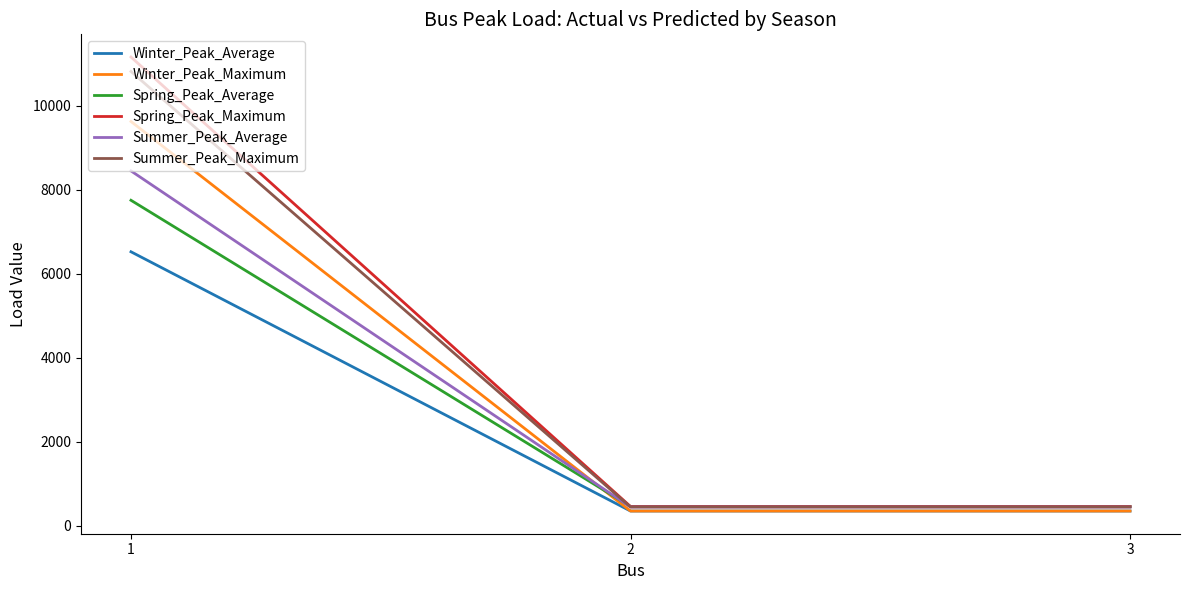

What is the total value across all series at 1?

54345.1